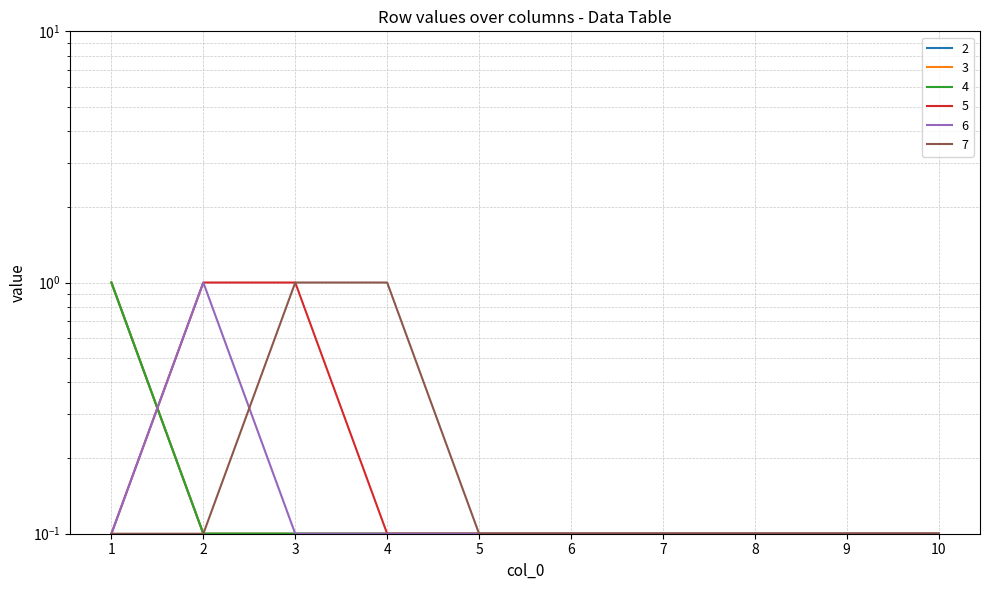

Count the 3 values in the range 0 to 1.

10